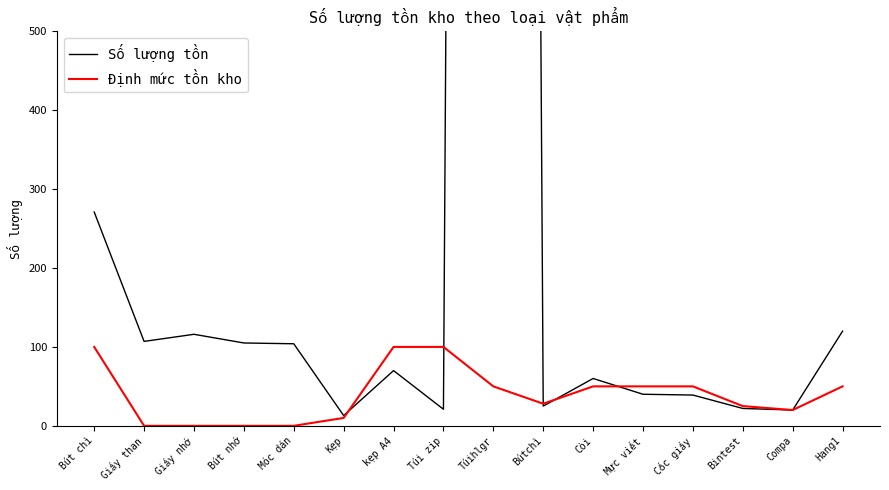

Count the number of categories in the chart.

16